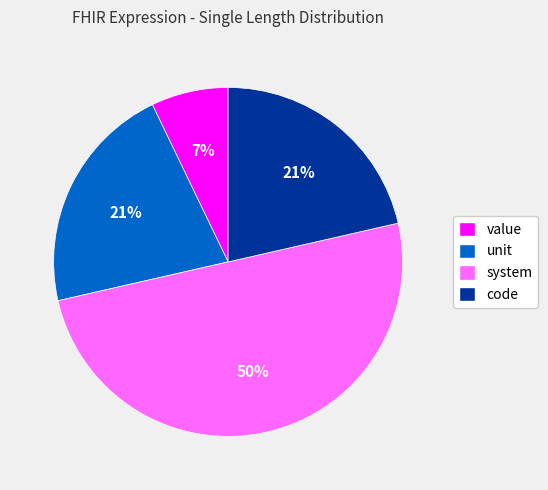

Count the number of slices in the pie.

4